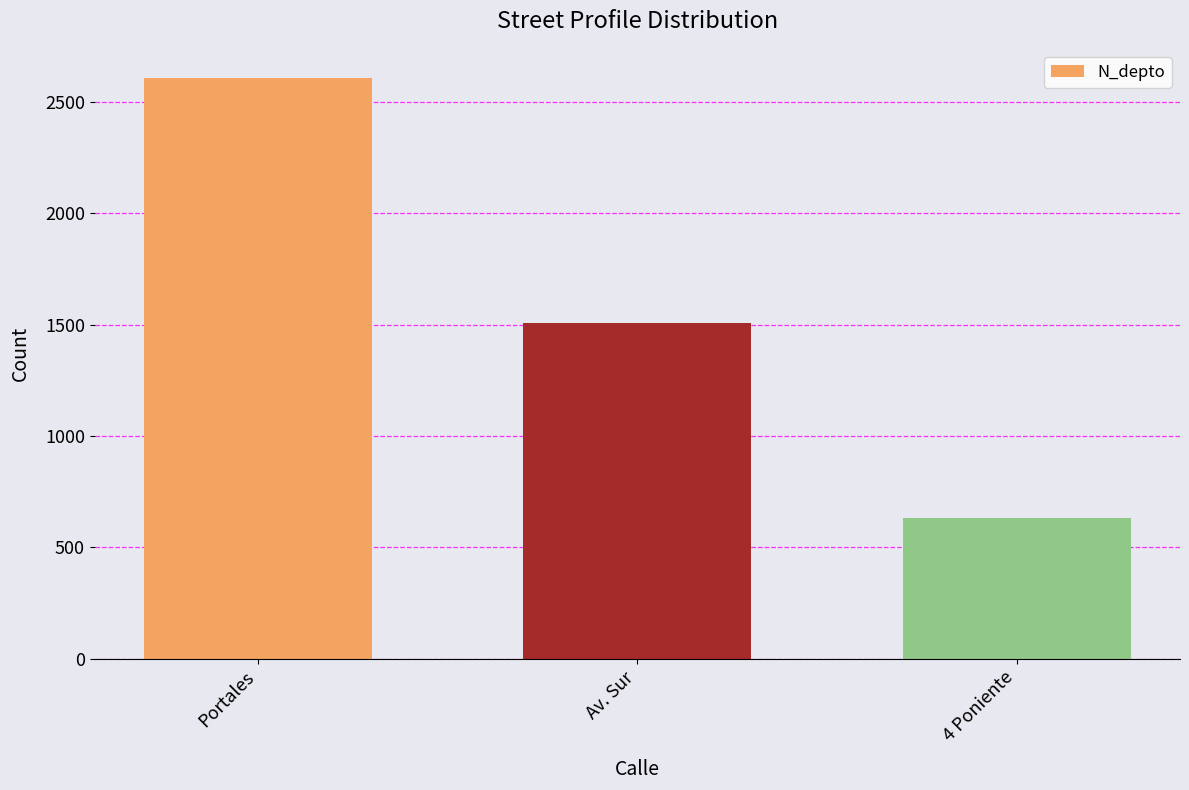

List the labels in order of value, smallest first.

4 Poniente, Av. Sur, Portales